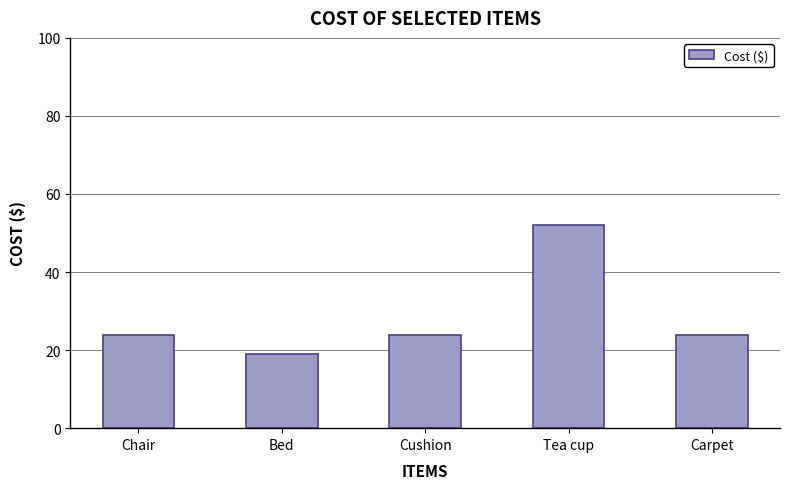

At which category does the chart reach its minimum across all series?

Bed